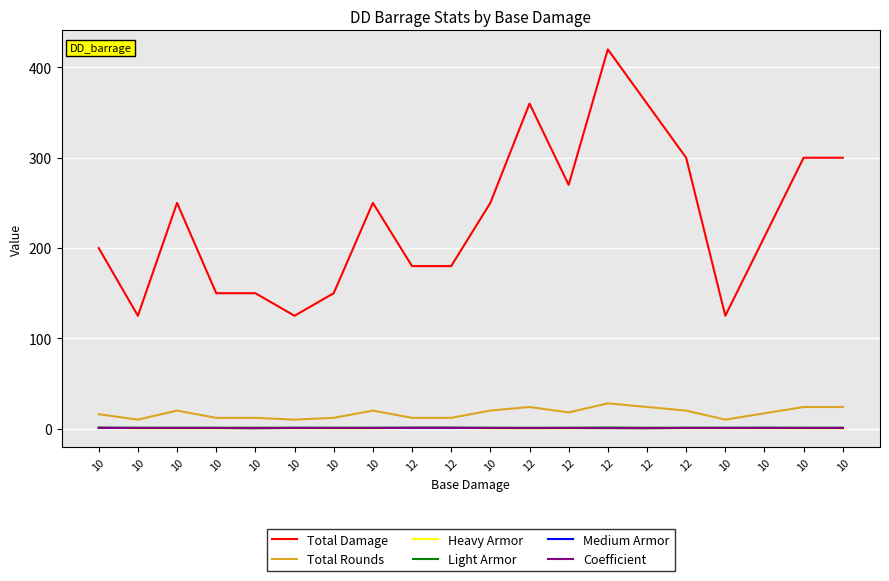

What is the average value of the Heavy Armor series?

0.5